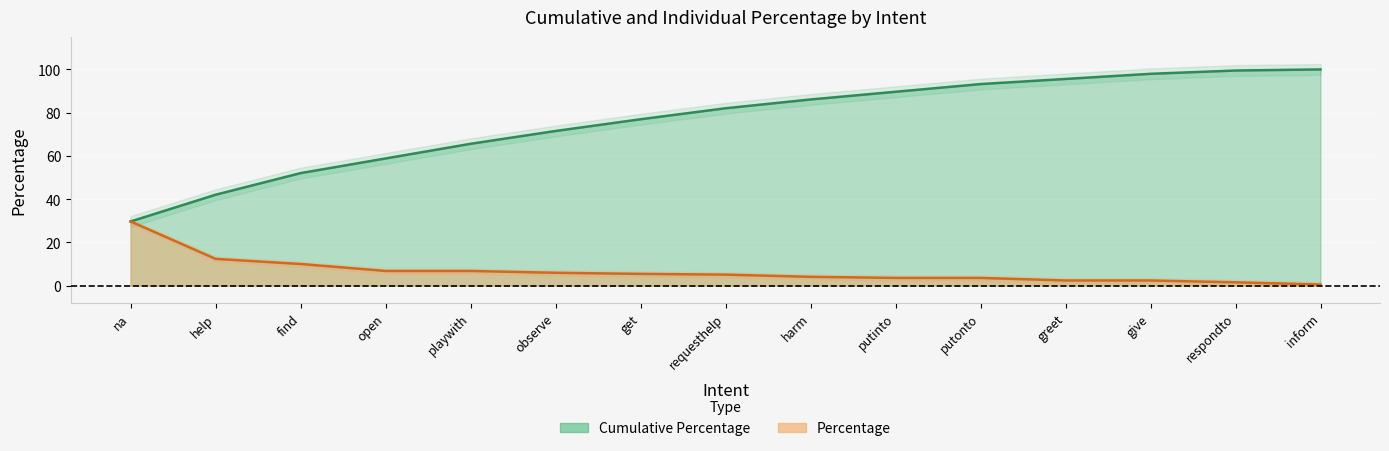

The value of Cumulative Percentage at find is 78.9. True or false?

False